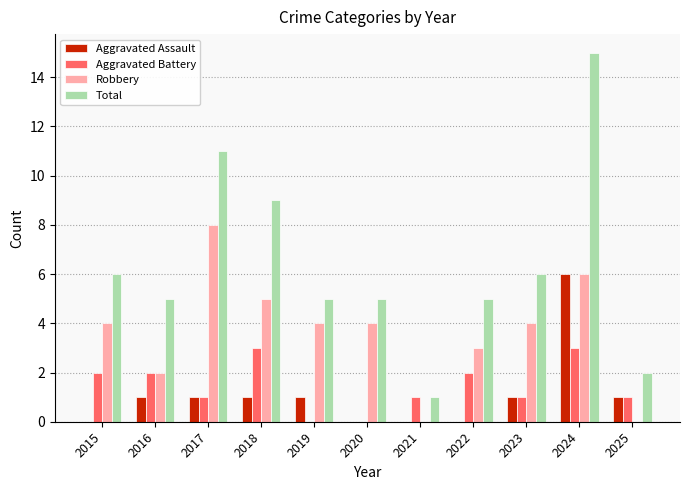

What is the maximum value shown in the chart?

15